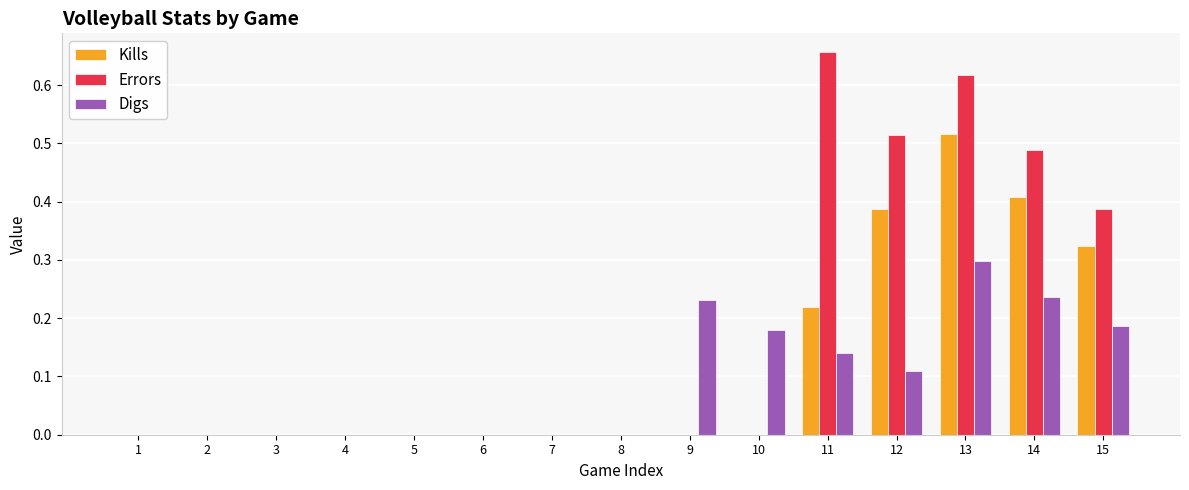

The value of Kills at 2 is 0.0. True or false?

True